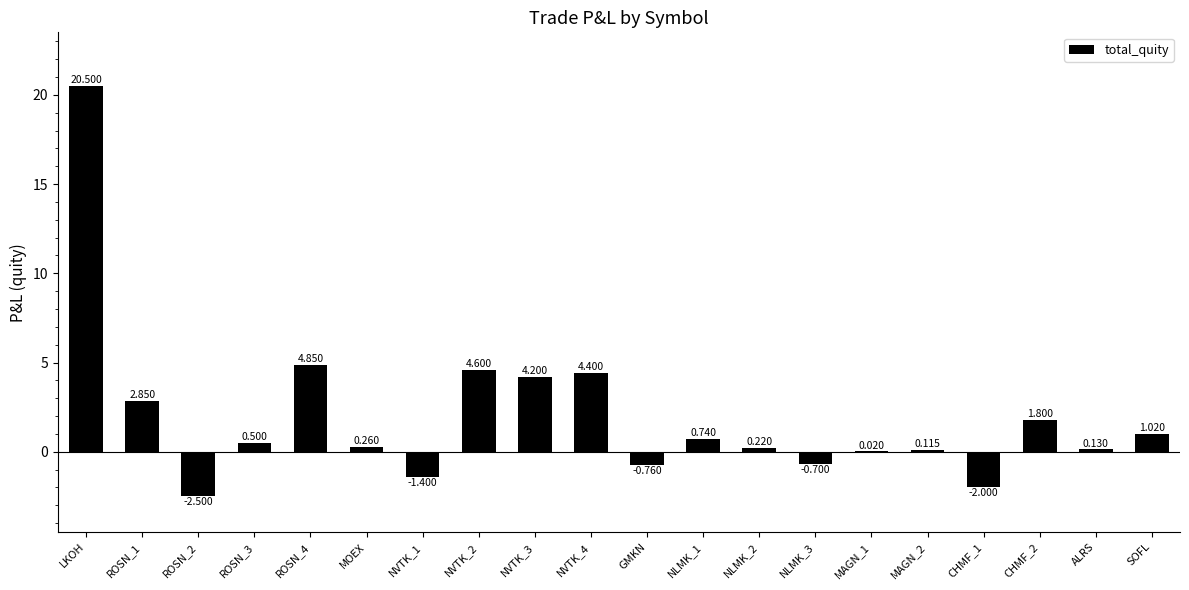

Between ROSN_1 and NVTK_1, which is larger?

ROSN_1